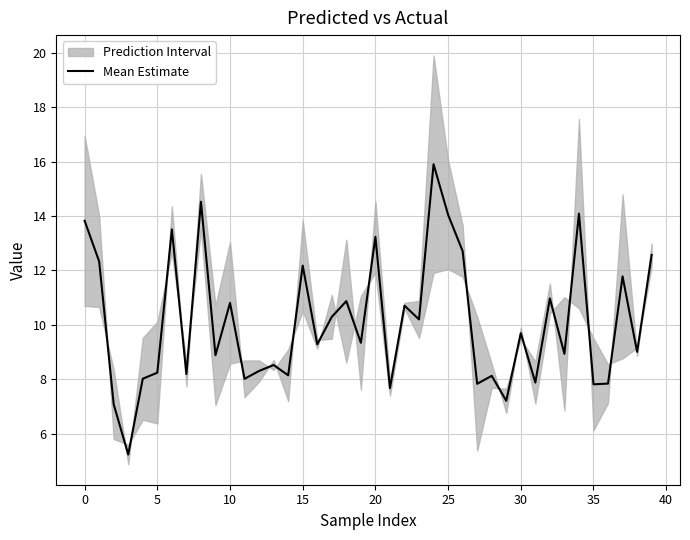

The chart shows a value of 19.2 at 26. True or false?

False